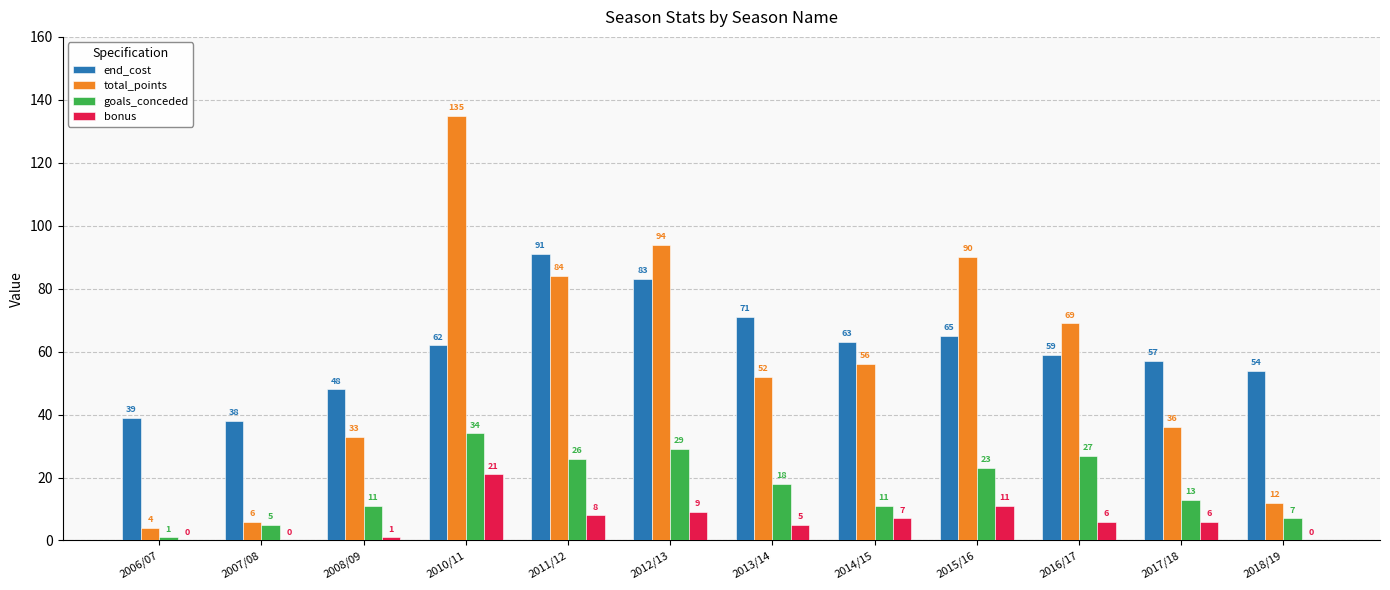

The value of goals_conceded at 2016/17 is 27. True or false?

True